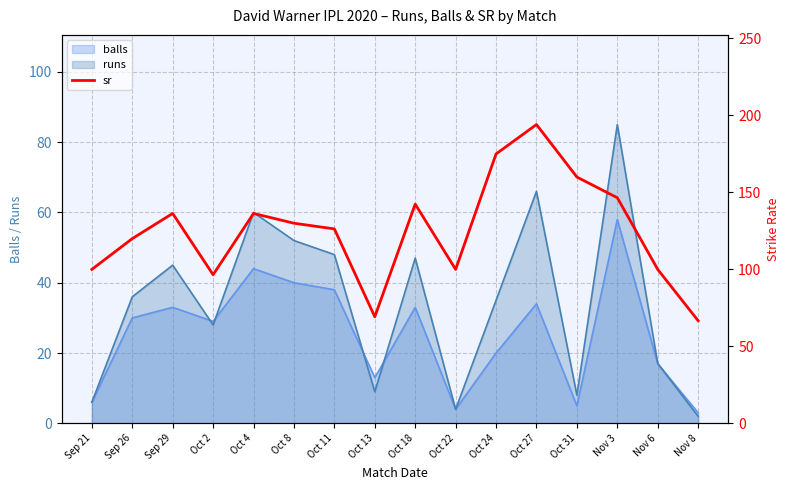

Where does the data first go above 130?

Sep 29